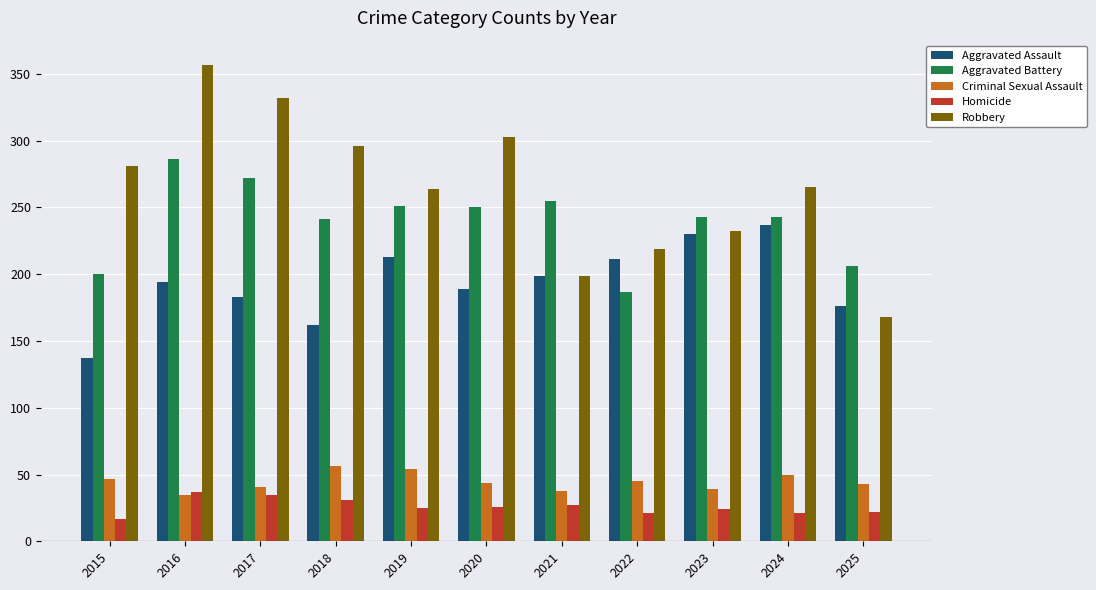

Between 2015 and 2024, which series saw the biggest shift?

Aggravated Assault